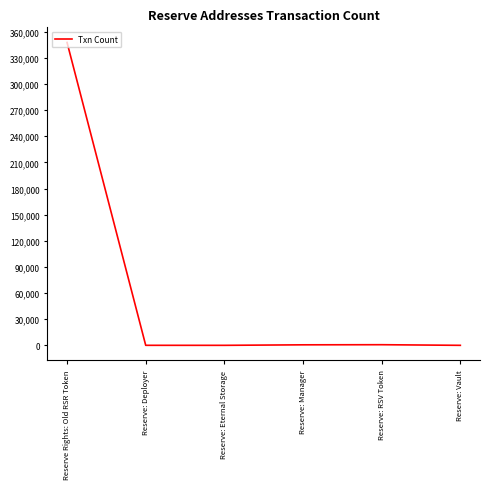

Where is the data nearest to the value 173846?

Reserve: RSV Token